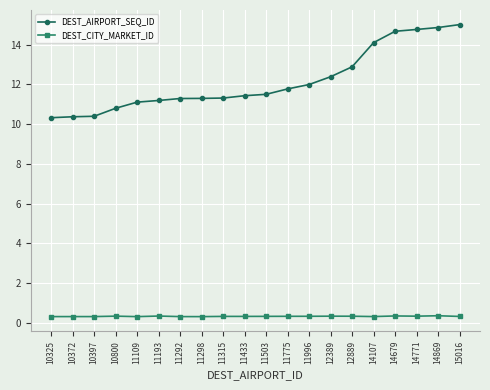

How many data points does each series have?

20